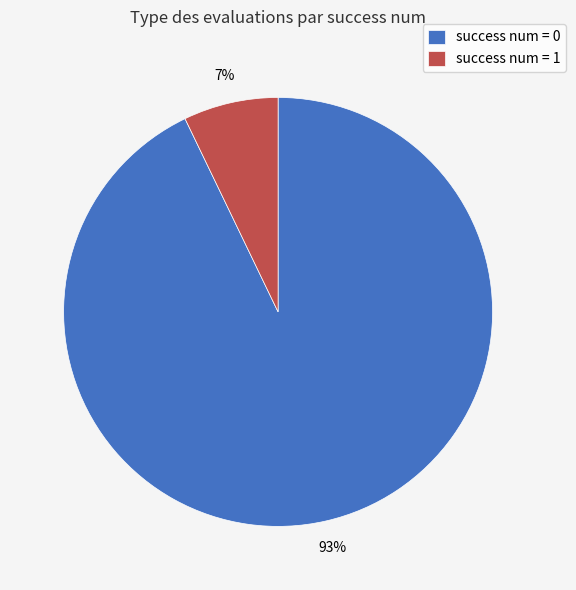

True or false: success num = 0 accounts for 93% of the total.

True